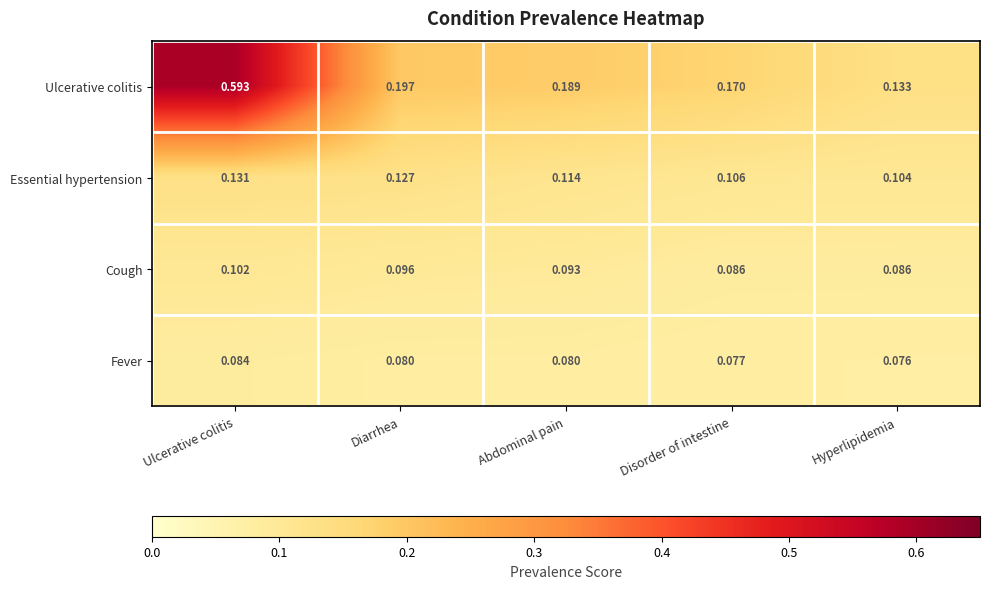

Between Ulcerative colitis and Abdominal pain, which series saw the biggest shift?

Ulcerative colitis